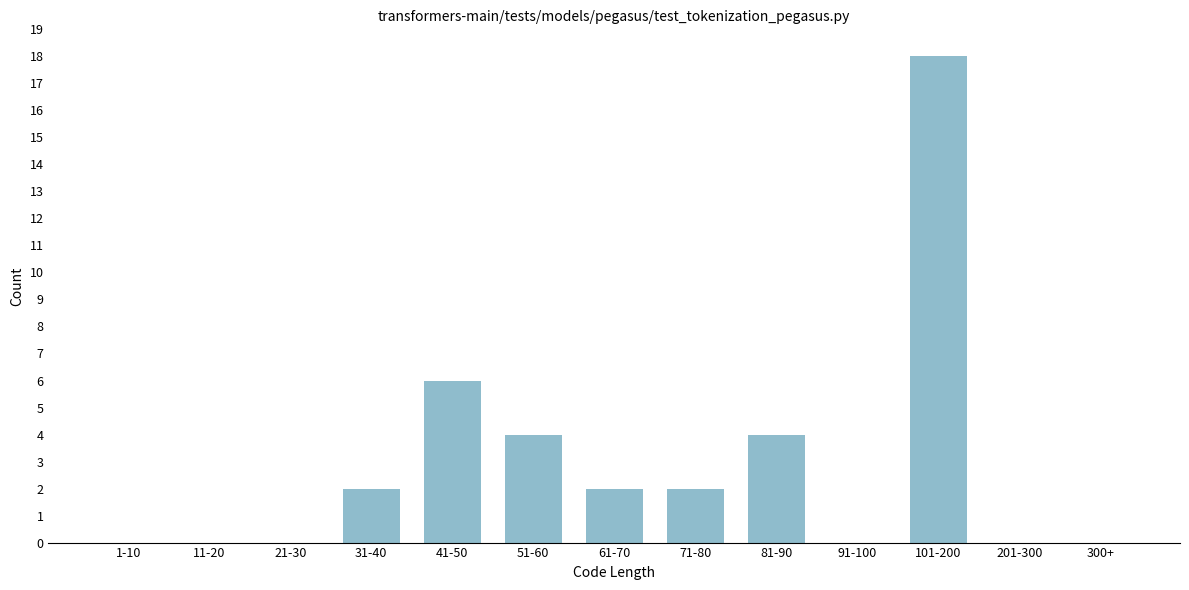

Reading left to right, transcribe all the data shown in this chart.

1-10=0	11-20=0	21-30=0	31-40=2	41-50=6	51-60=4	61-70=2	71-80=2	81-90=4	91-100=0	101-200=18	201-300=0	300+=0